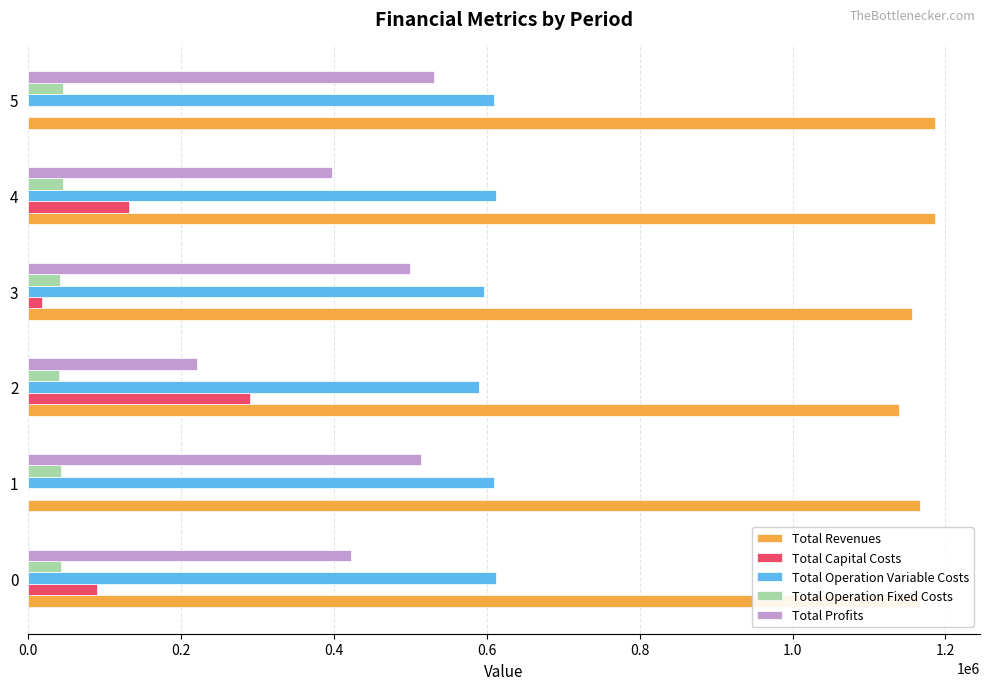

What is the maximum value shown in the chart?

1185922.6